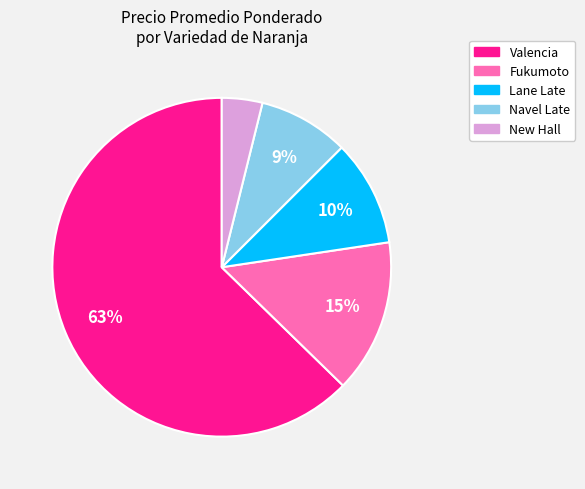

To the nearest percent, what is the combined percentage of New Hall and Lane Late?

14%